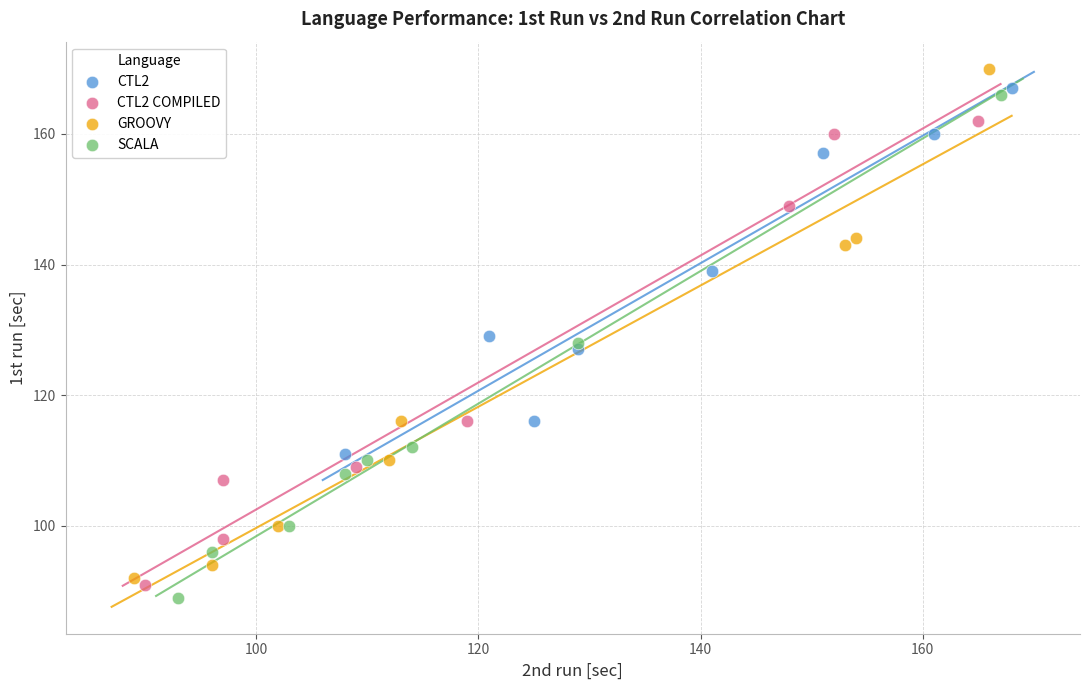

What are all the series names shown in the legend?

CTL2, CTL2 COMPILED, GROOVY, SCALA